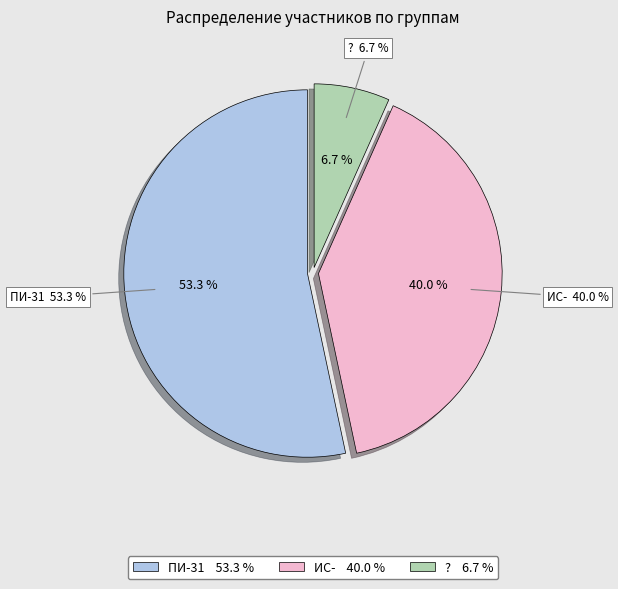

Rank the categories by value from highest to lowest.

ПИ-31, ИС-, ?